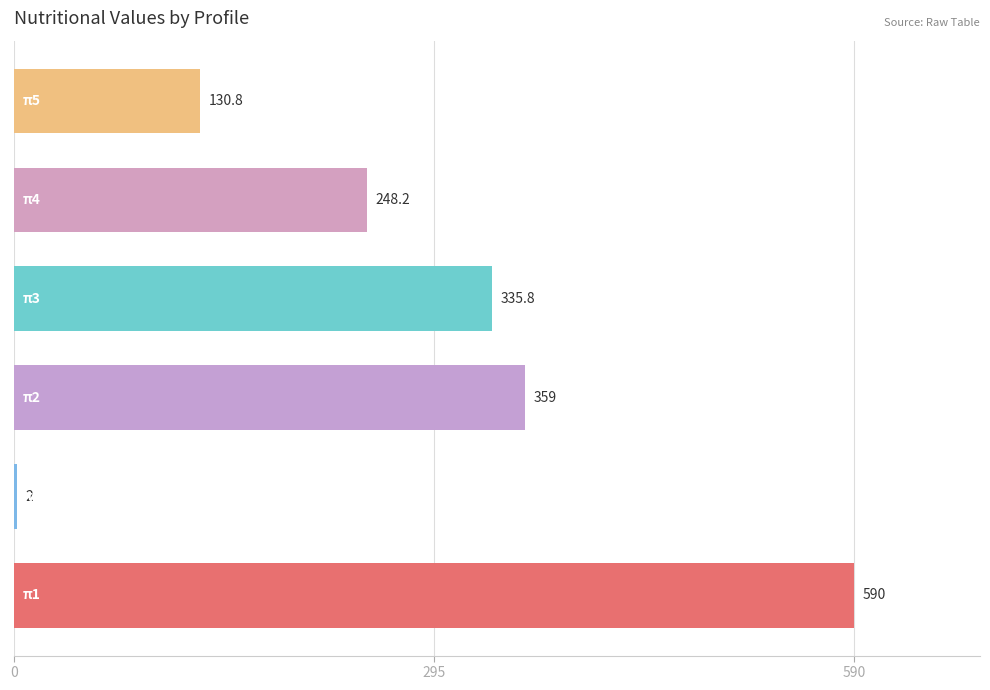

What is the maximum value shown in the chart?

590.0